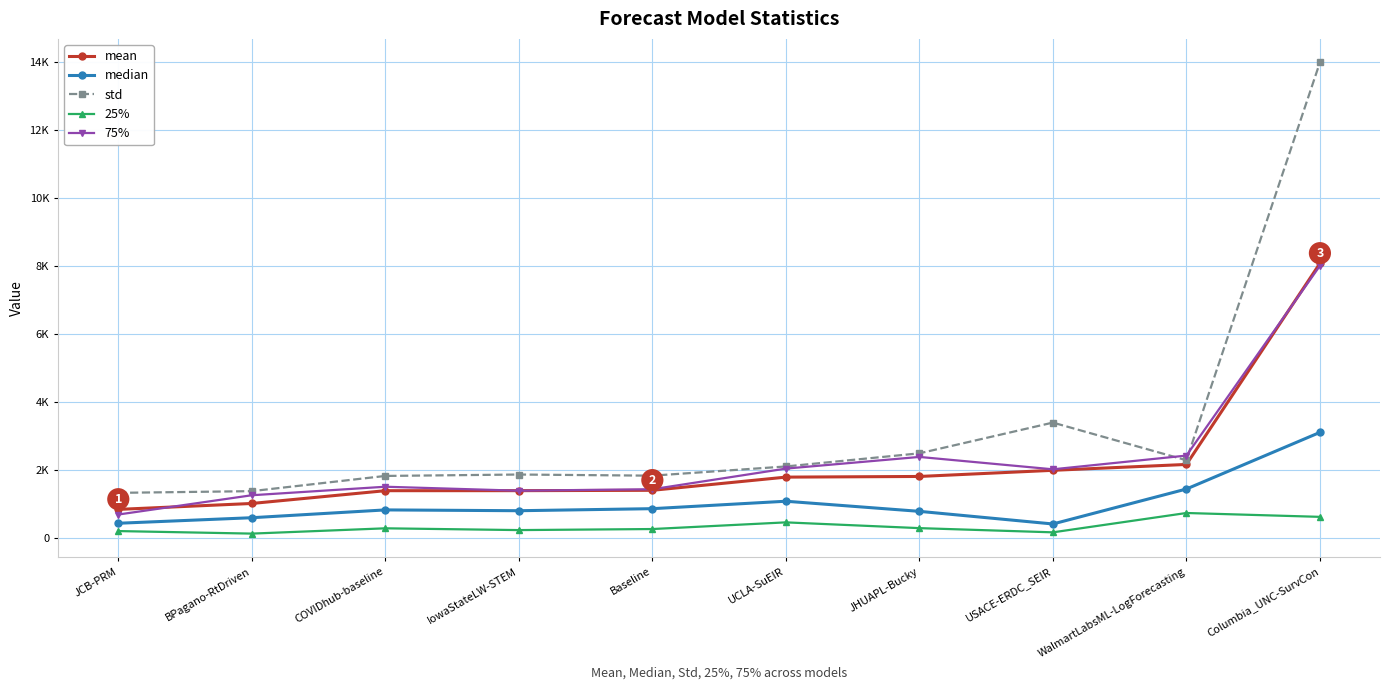

True or false: mean and std cross at least once.

False